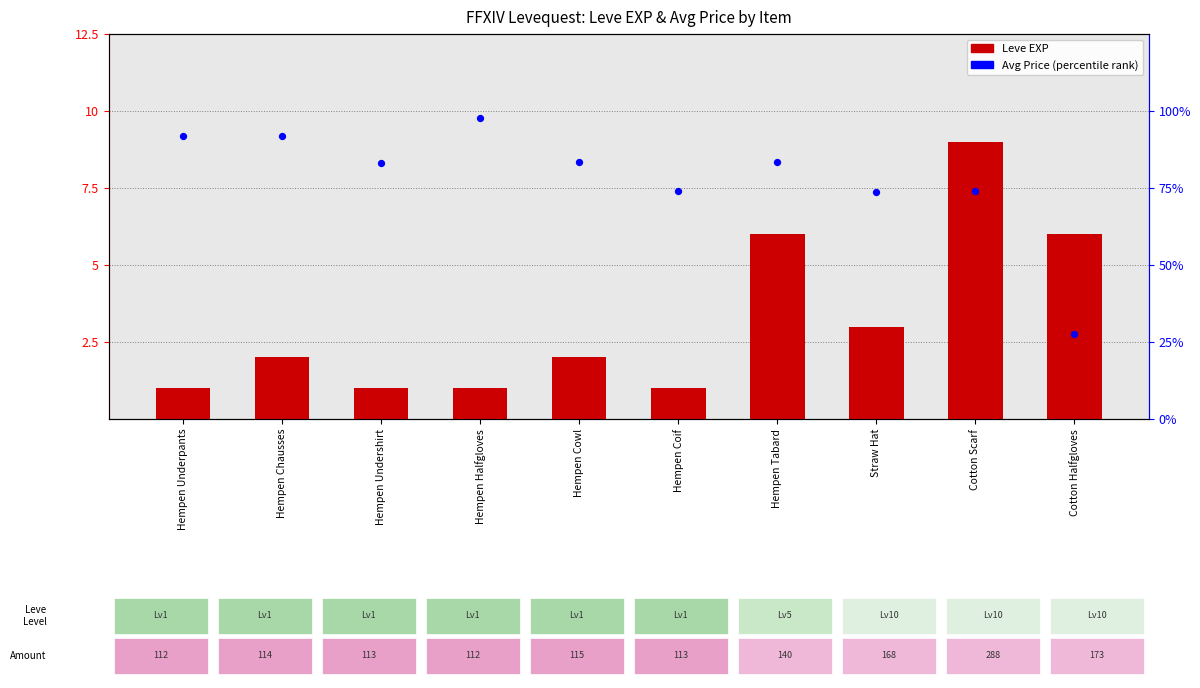

Which series has the widest spread of Y values?

Avg Price (percentile)